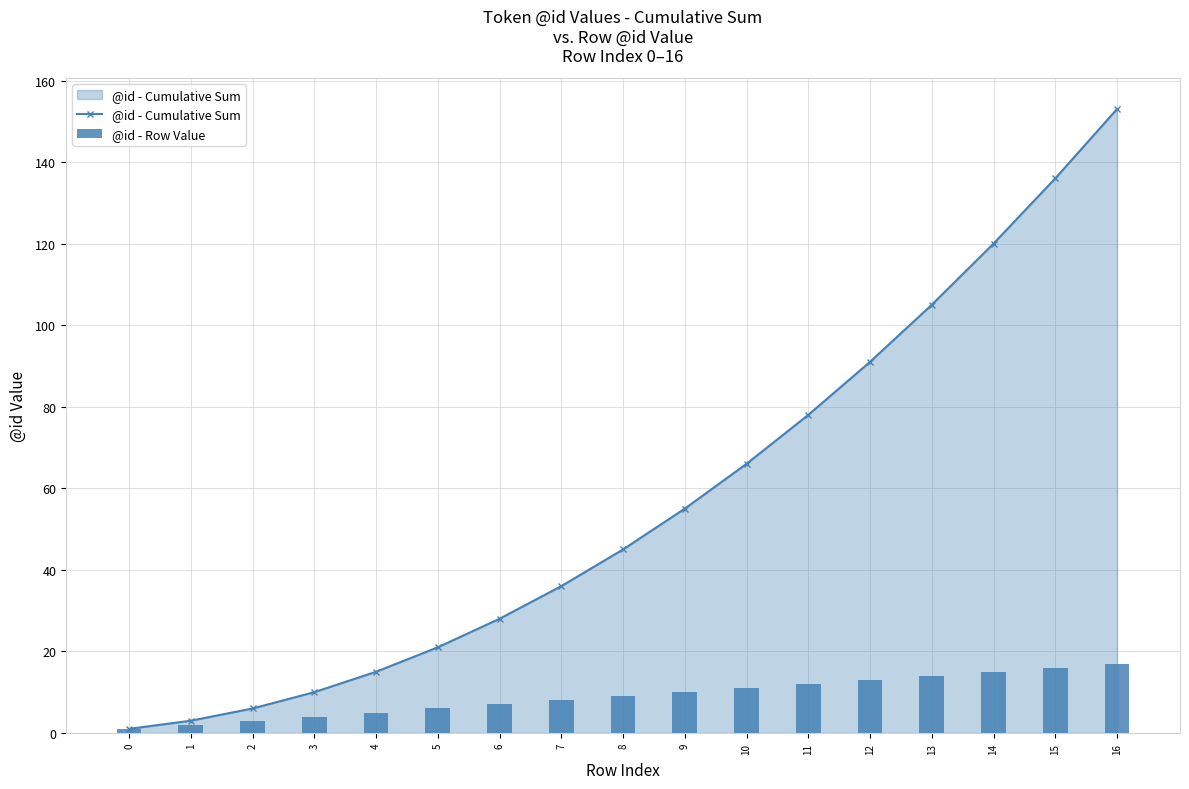

Rank the categories by @id - Cumulative Sum value from highest to lowest.

16, 15, 14, 13, 12, 11, 10, 9, 8, 7, 6, 5, 4, 3, 2, 1, 0